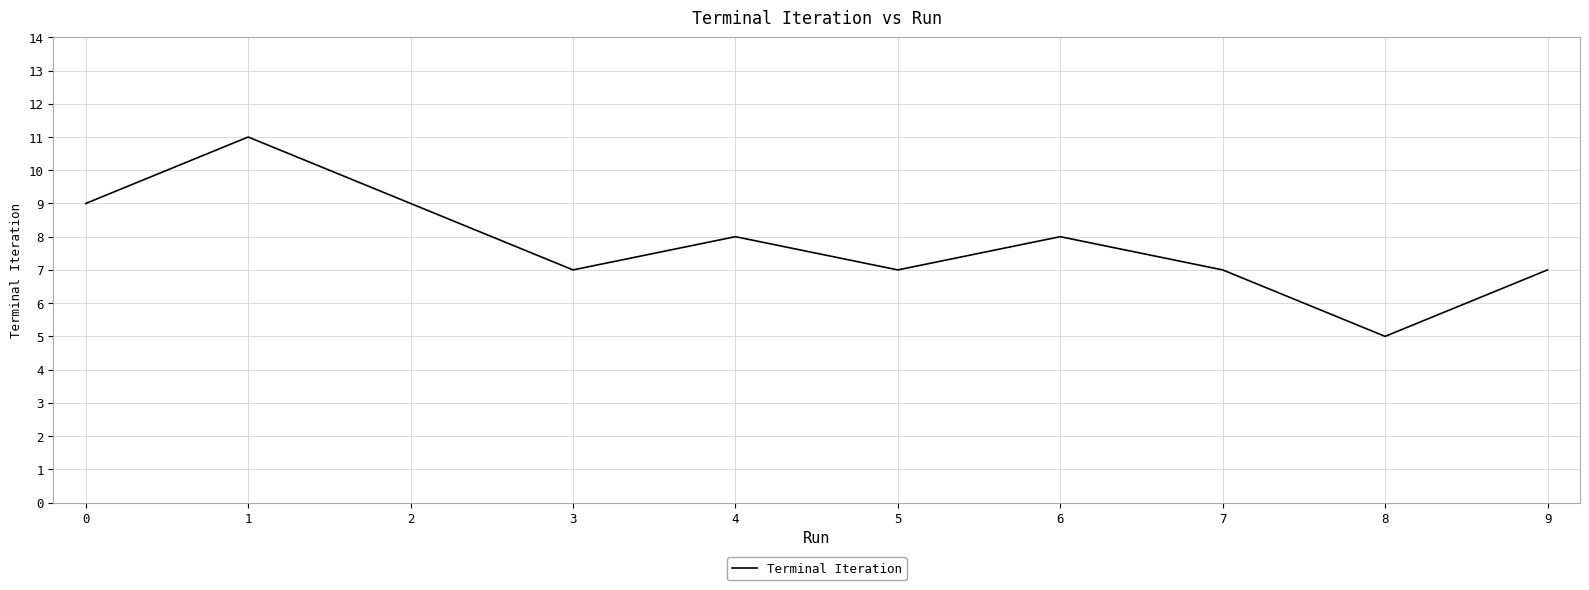

Read the value at 2.

9